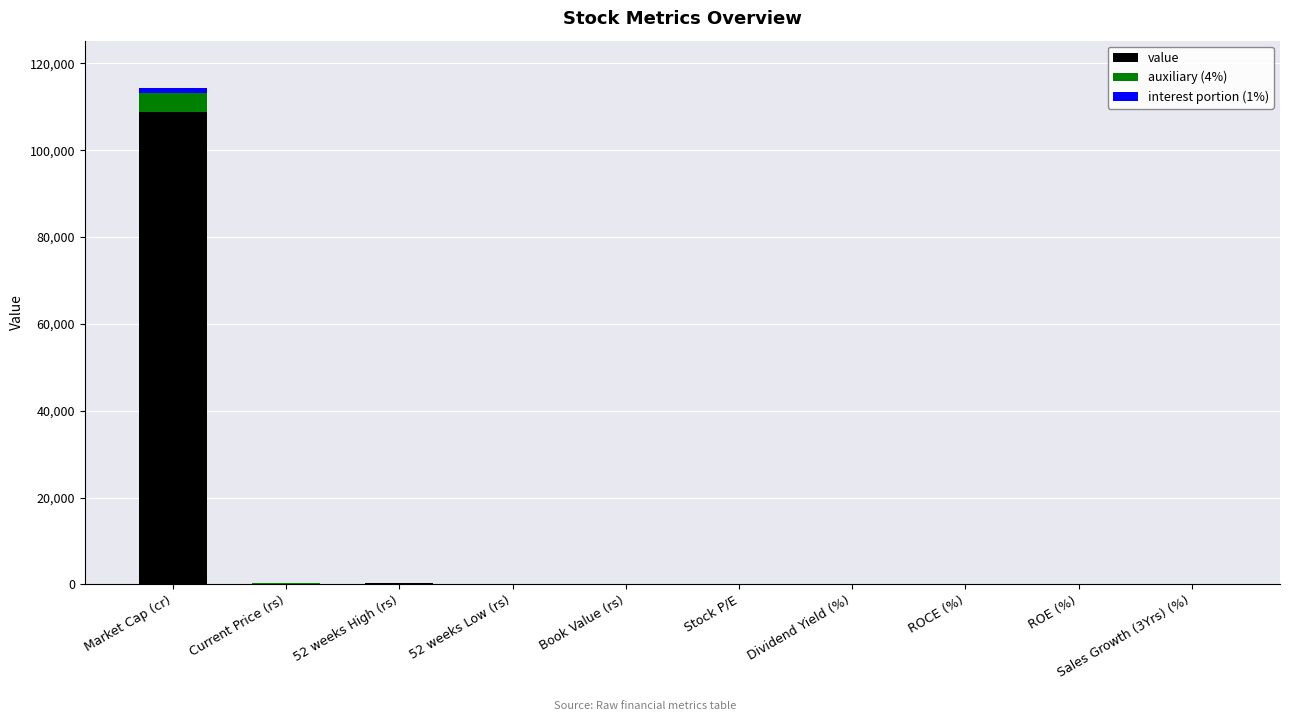

Which series has the widest spread of values?

value